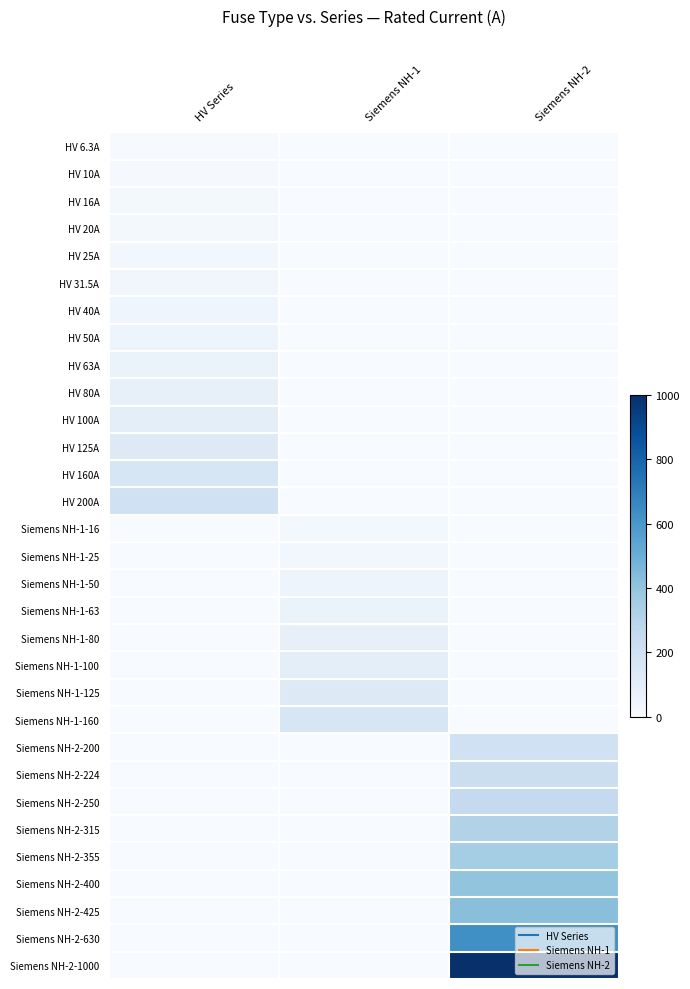

Reading left to right, extract all data points from this chart.

HV 6.3A: HV Series=6.3	Siemens NH-1=0.0	Siemens NH-2=0.0
HV 10A: HV Series=10.0	Siemens NH-1=0.0	Siemens NH-2=0.0
HV 16A: HV Series=16.0	Siemens NH-1=0.0	Siemens NH-2=0.0
HV 20A: HV Series=20.0	Siemens NH-1=0.0	Siemens NH-2=0.0
HV 25A: HV Series=25.0	Siemens NH-1=0.0	Siemens NH-2=0.0
HV 31.5A: HV Series=31.5	Siemens NH-1=0.0	Siemens NH-2=0.0
HV 40A: HV Series=40.0	Siemens NH-1=0.0	Siemens NH-2=0.0
HV 50A: HV Series=50.0	Siemens NH-1=0.0	Siemens NH-2=0.0
HV 63A: HV Series=63.0	Siemens NH-1=0.0	Siemens NH-2=0.0
HV 80A: HV Series=80.0	Siemens NH-1=0.0	Siemens NH-2=0.0
HV 100A: HV Series=100.0	Siemens NH-1=0.0	Siemens NH-2=0.0
HV 125A: HV Series=125.0	Siemens NH-1=0.0	Siemens NH-2=0.0
HV 160A: HV Series=160.0	Siemens NH-1=0.0	Siemens NH-2=0.0
HV 200A: HV Series=200.0	Siemens NH-1=0.0	Siemens NH-2=0.0
Siemens NH-1-16: HV Series=0.0	Siemens NH-1=16.0	Siemens NH-2=0.0
Siemens NH-1-25: HV Series=0.0	Siemens NH-1=25.0	Siemens NH-2=0.0
Siemens NH-1-50: HV Series=0.0	Siemens NH-1=50.0	Siemens NH-2=0.0
Siemens NH-1-63: HV Series=0.0	Siemens NH-1=63.0	Siemens NH-2=0.0
Siemens NH-1-80: HV Series=0.0	Siemens NH-1=80.0	Siemens NH-2=0.0
Siemens NH-1-100: HV Series=0.0	Siemens NH-1=100.0	Siemens NH-2=0.0
Siemens NH-1-125: HV Series=0.0	Siemens NH-1=125.0	Siemens NH-2=0.0
Siemens NH-1-160: HV Series=0.0	Siemens NH-1=160.0	Siemens NH-2=0.0
Siemens NH-2-200: HV Series=0.0	Siemens NH-1=0.0	Siemens NH-2=200.0
Siemens NH-2-224: HV Series=0.0	Siemens NH-1=0.0	Siemens NH-2=224.0
Siemens NH-2-250: HV Series=0.0	Siemens NH-1=0.0	Siemens NH-2=250.0
Siemens NH-2-315: HV Series=0.0	Siemens NH-1=0.0	Siemens NH-2=315.0
Siemens NH-2-355: HV Series=0.0	Siemens NH-1=0.0	Siemens NH-2=355.0
Siemens NH-2-400: HV Series=0.0	Siemens NH-1=0.0	Siemens NH-2=400.0
Siemens NH-2-425: HV Series=0.0	Siemens NH-1=0.0	Siemens NH-2=425.0
Siemens NH-2-630: HV Series=0.0	Siemens NH-1=0.0	Siemens NH-2=630.0
Siemens NH-2-1000: HV Series=0.0	Siemens NH-1=0.0	Siemens NH-2=1000.0